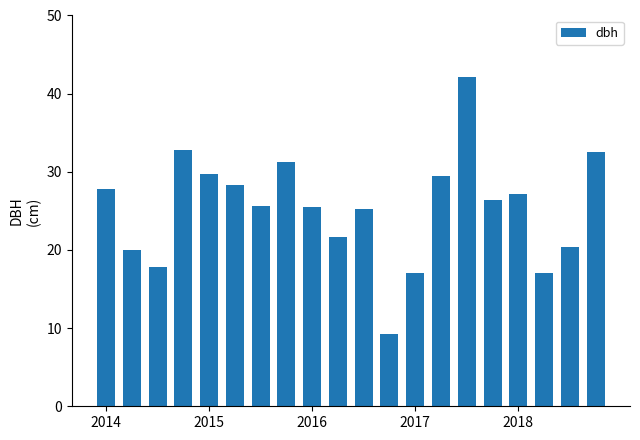

What is the sum of all values?

507.1